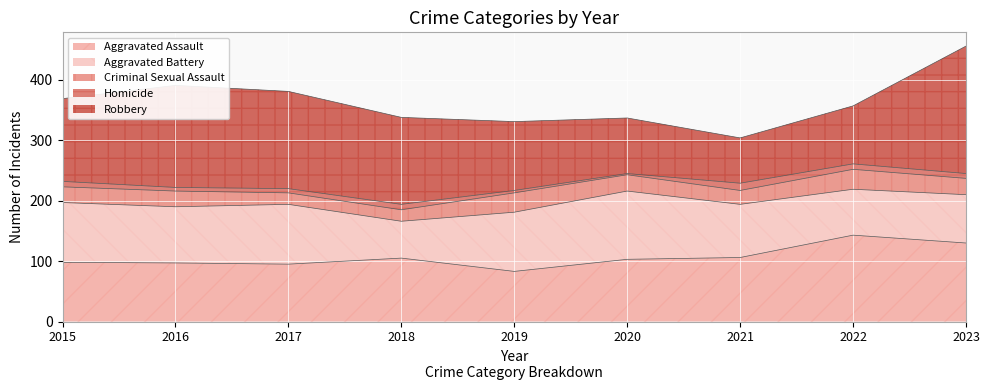

Between 2018 and 2023, which is larger?

2023